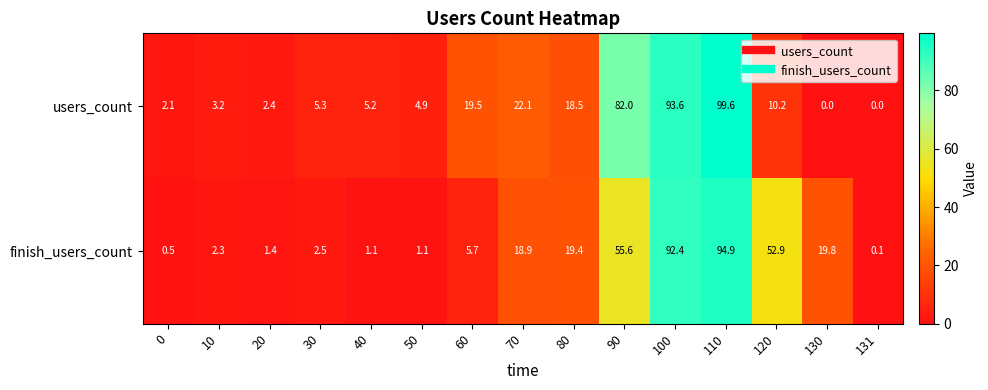

What is the sum of the finish_users_count values at 40 and 100?

93.5